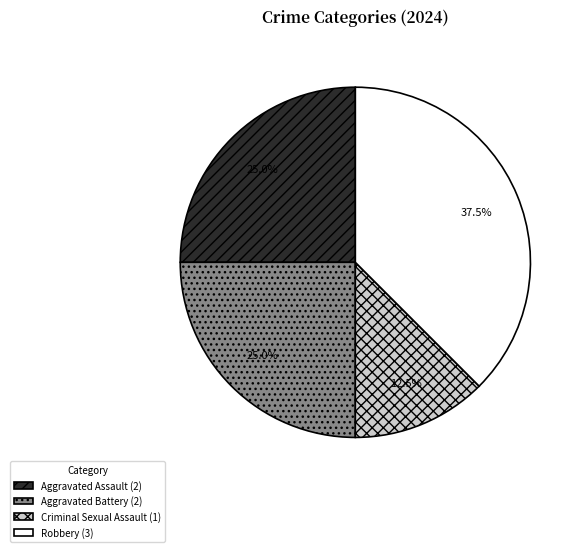

Does Aggravated Assault account for over 50% of the chart?

No